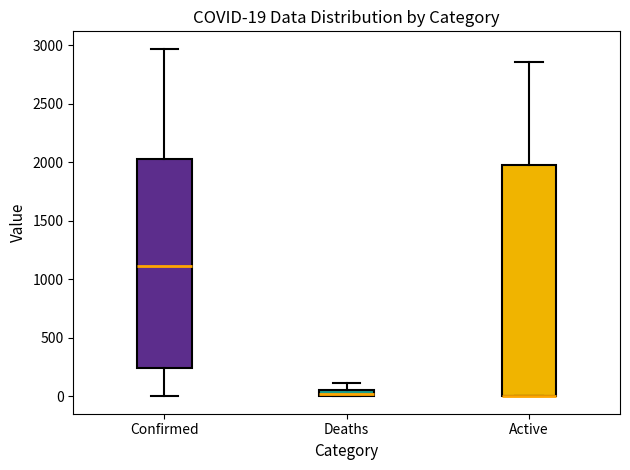

Comparing the boxes themselves (not the whiskers), which one is the tallest?

Active